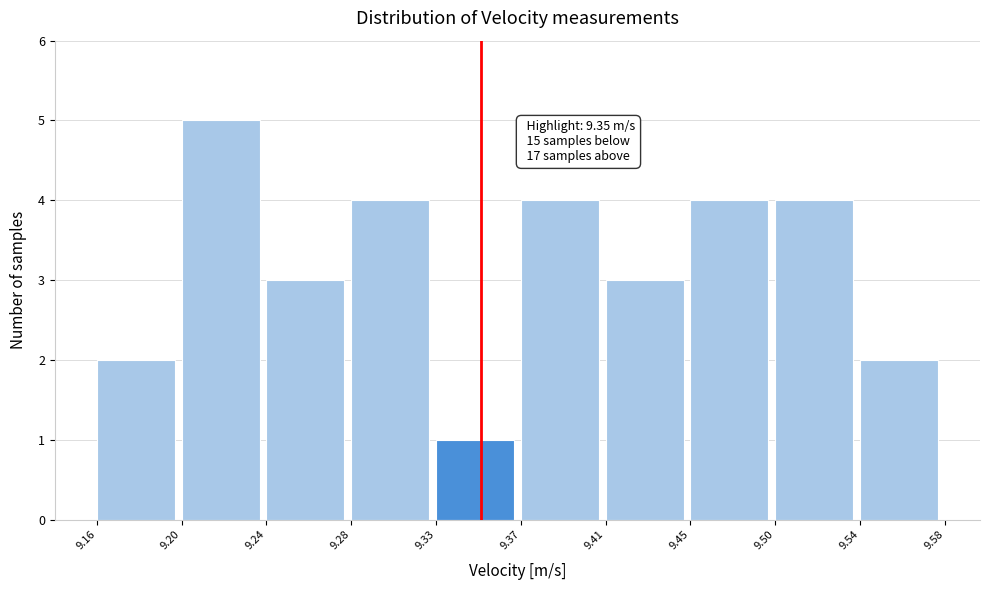

Reading left to right, list all the values displayed in this chart.

2	5	3	4	1	4	3	4	4	2